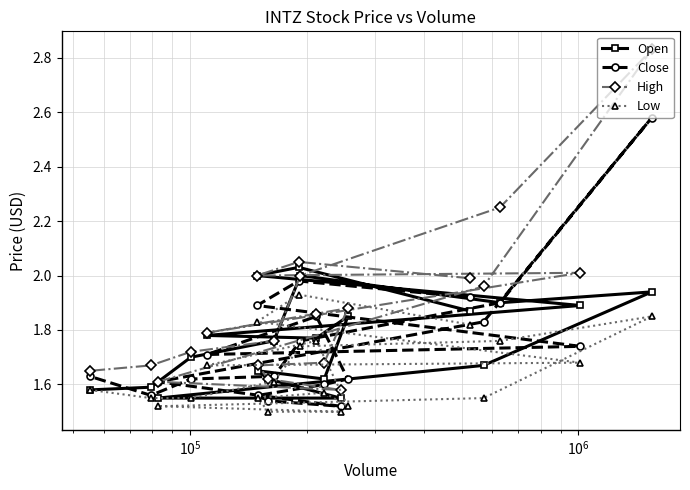

List the series in order of their peak value, lowest first.

Low, Open, Close, High